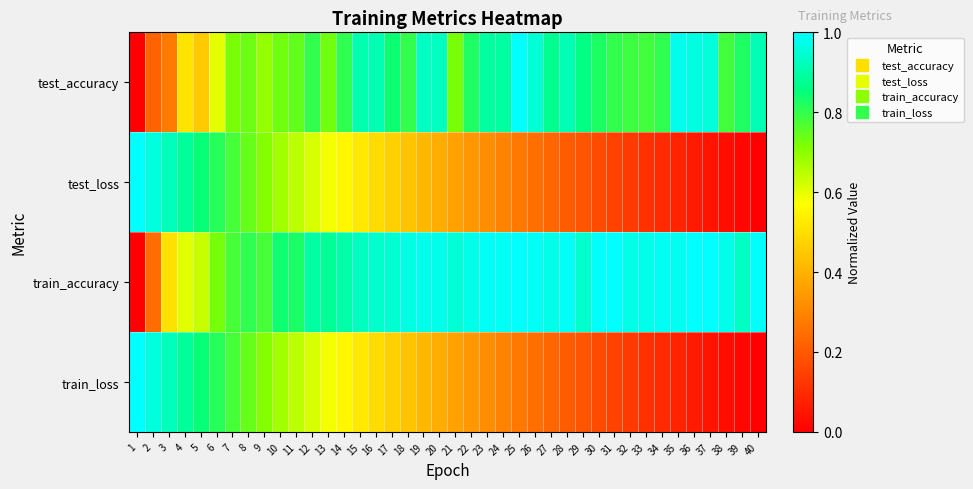

Reading right to left, extract all data points from this chart.

test_accuracy: 40=0.9	39=0.8	38=0.8	37=1.0	36=1.0	35=1.0	34=0.8	33=0.8	32=0.8	31=0.8	30=0.8	29=0.9	28=0.9	27=0.9	26=1.0	25=1.0	24=0.9	23=0.9	22=0.8	21=0.7	20=0.9	19=0.9	18=0.8	17=0.8	16=0.9	15=0.9	14=0.8	13=0.7	12=0.8	11=0.7	10=0.7	9=0.7	8=0.7	7=0.7	6=0.6	5=0.5	4=0.5	3=0.3	2=0.2	1=0.0
test_loss: 40=0.0	39=0.0	38=0.0	37=0.0	36=0.1	35=0.1	34=0.1	33=0.1	32=0.1	31=0.1	30=0.2	29=0.2	28=0.2	27=0.2	26=0.2	25=0.3	24=0.3	23=0.3	22=0.3	21=0.4	20=0.4	19=0.4	18=0.4	17=0.5	16=0.5	15=0.5	14=0.6	13=0.6	12=0.6	11=0.6	10=0.7	9=0.7	8=0.7	7=0.8	6=0.8	5=0.8	4=0.9	3=0.9	2=1.0	1=1.0
train_accuracy: 40=1.0	39=0.9	38=1.0	37=1.0	36=1.0	35=1.0	34=1.0	33=1.0	32=1.0	31=1.0	30=1.0	29=0.9	28=1.0	27=1.0	26=1.0	25=1.0	24=1.0	23=1.0	22=1.0	21=1.0	20=1.0	19=1.0	18=1.0	17=0.9	16=0.9	15=0.9	14=0.9	13=0.9	12=0.9	11=0.8	10=0.8	9=0.8	8=0.8	7=0.8	6=0.7	5=0.6	4=0.6	3=0.5	2=0.2	1=0.0
train_loss: 40=0.0	39=0.0	38=0.0	37=0.0	36=0.1	35=0.1	34=0.1	33=0.1	32=0.1	31=0.1	30=0.2	29=0.2	28=0.2	27=0.2	26=0.2	25=0.3	24=0.3	23=0.3	22=0.3	21=0.4	20=0.4	19=0.4	18=0.4	17=0.5	16=0.5	15=0.5	14=0.6	13=0.6	12=0.6	11=0.6	10=0.7	9=0.7	8=0.7	7=0.8	6=0.8	5=0.8	4=0.9	3=0.9	2=1.0	1=1.0